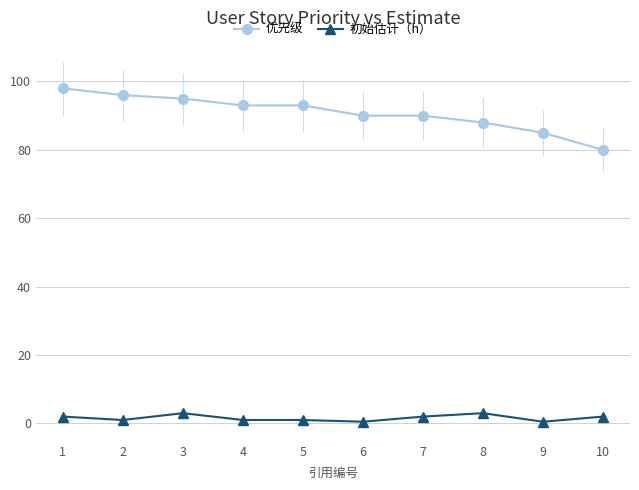

The value of 初始估计（h） at 7 is 2.0. True or false?

True